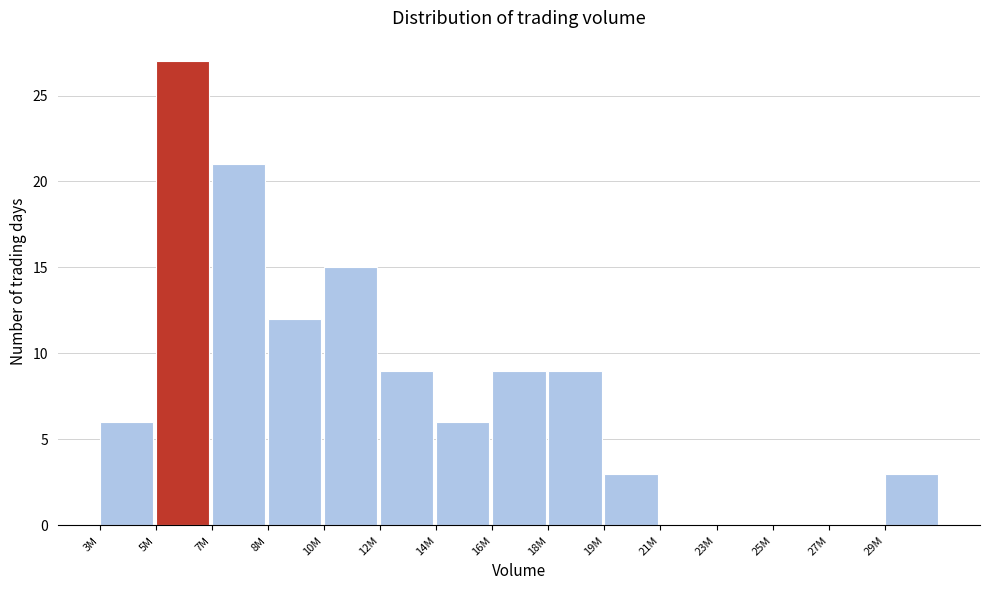

Reading left to right, list all the values displayed in this chart.

3M=6	5M=27	7M=21	8M=12	10M=15	12M=9	14M=6	16M=9	18M=9	19M=3	21M=0	23M=0	25M=0	27M=0	29M=3